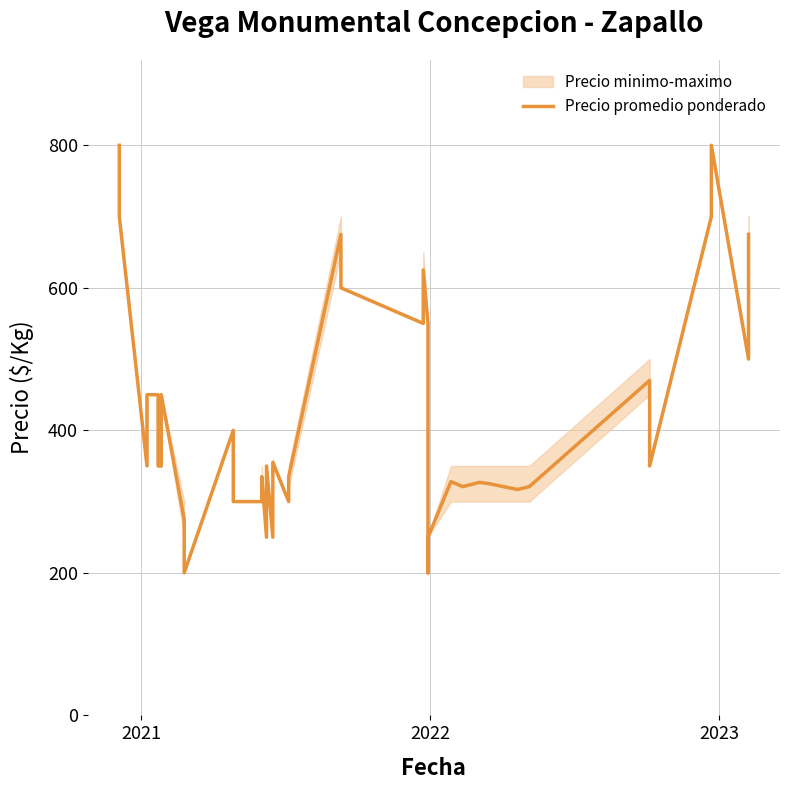

What is the maximum value shown in the chart?

800